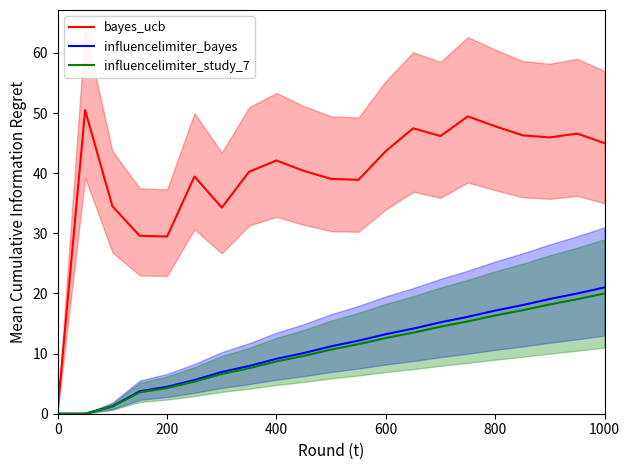

True or false: influencelimiter_study_7 and bayes_ucb cross at least once.

False